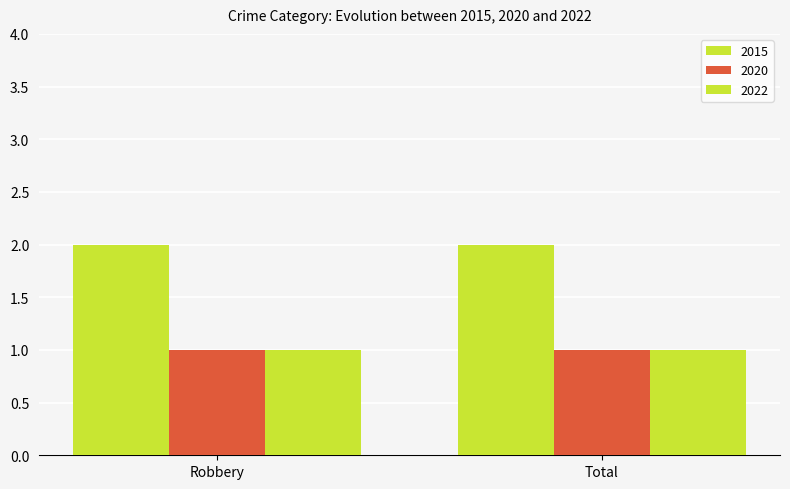

What is the label of the 1st bar from the right?

Total